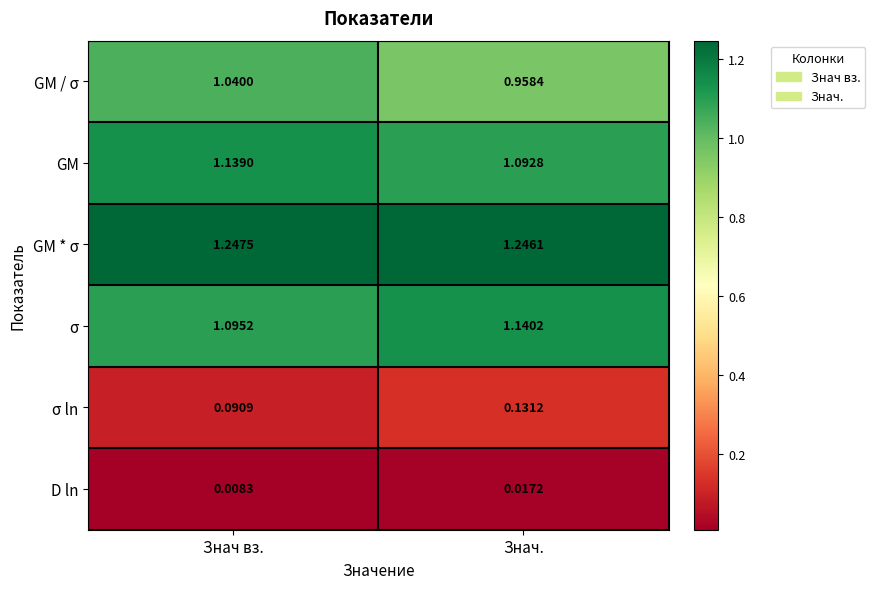

At how many categories does at least one series exceed 0?

2